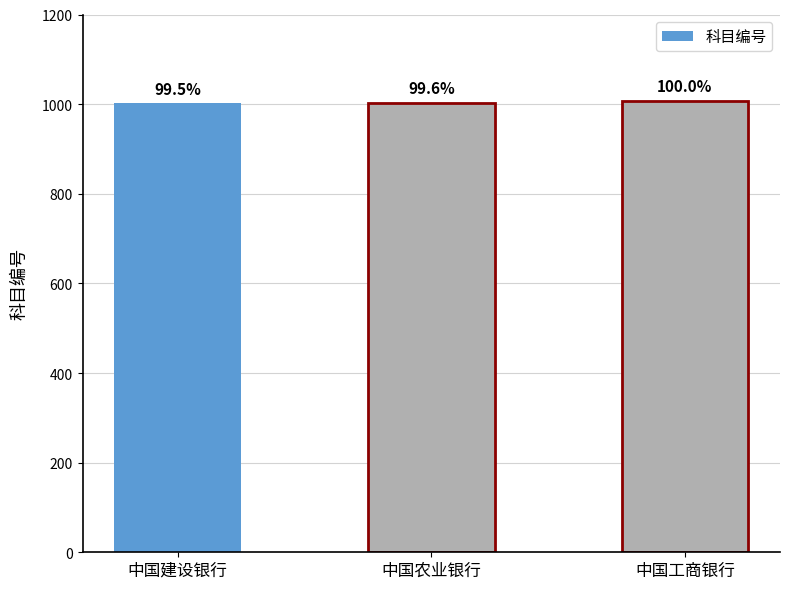

What position from the left is 中国农业银行?

2